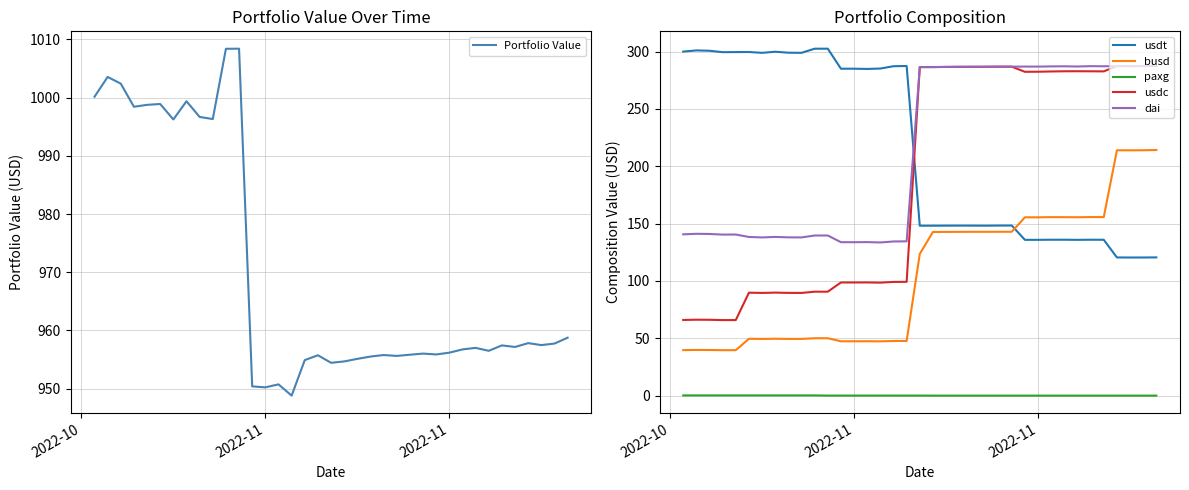

What is the average value of the Portfolio Value series?

970.0